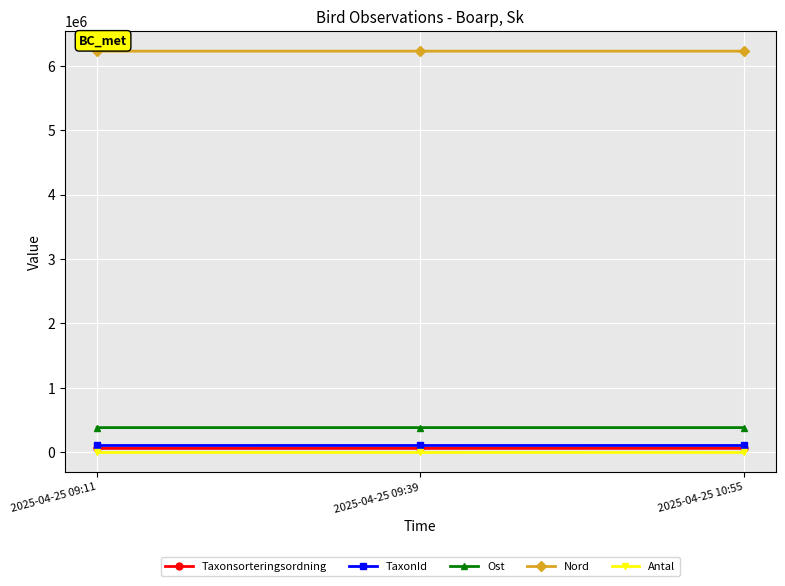

What is the highest value of the Nord series?

6232125